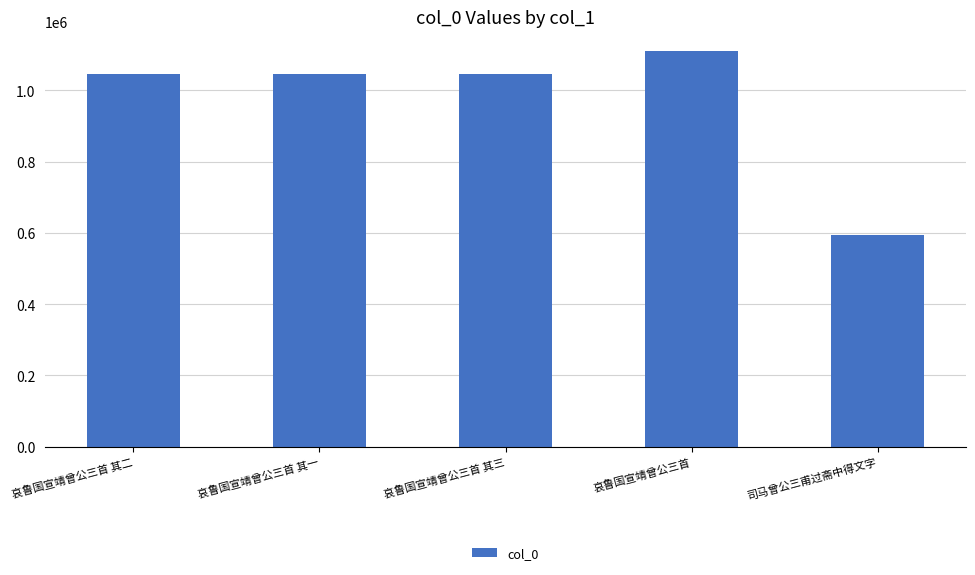

What value does the data have at 司马曾公三甫过斋中得文字, to the nearest 50?

593350